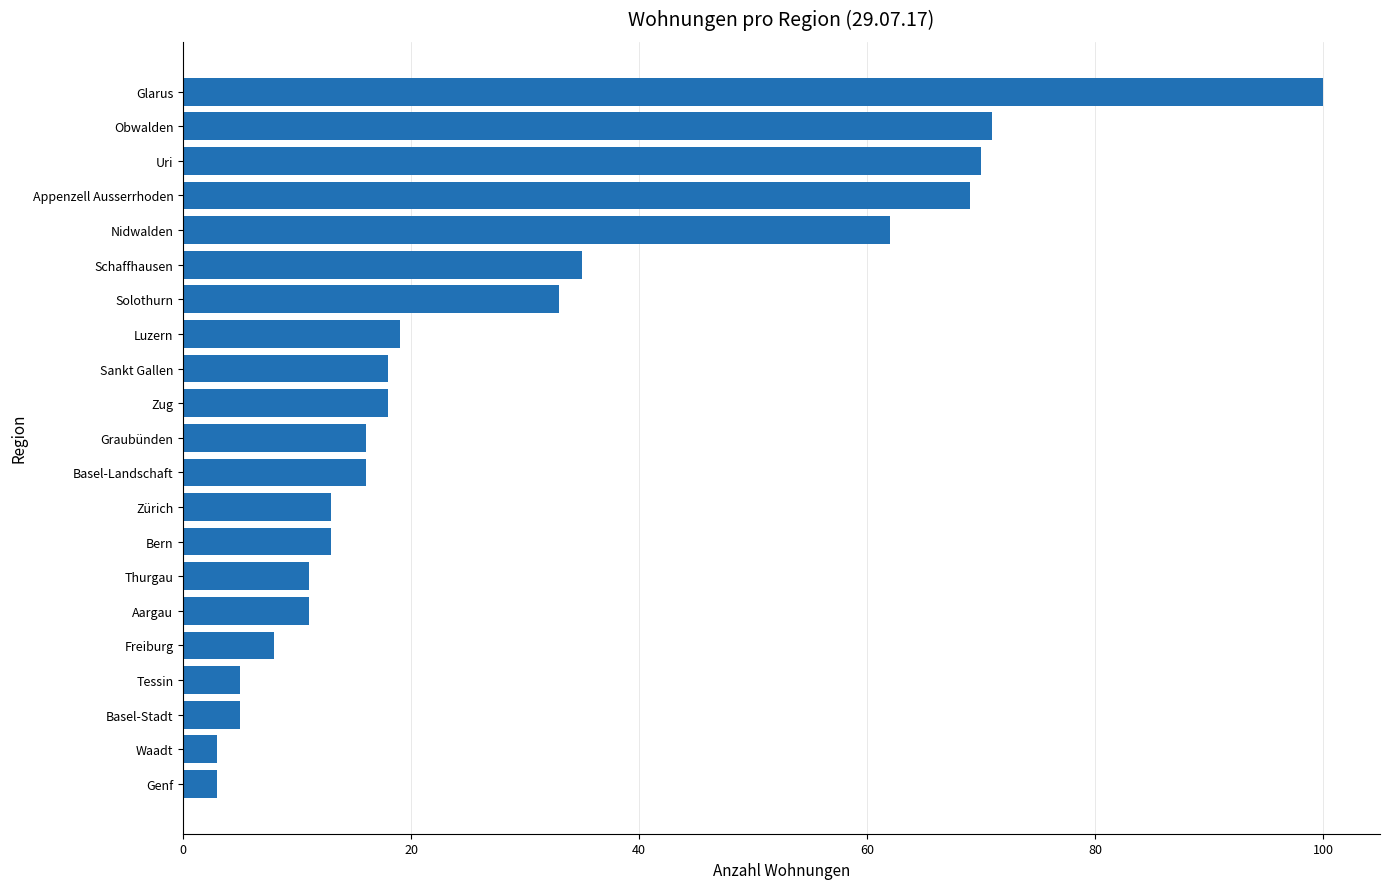

What position from the top is Schaffhausen?

6